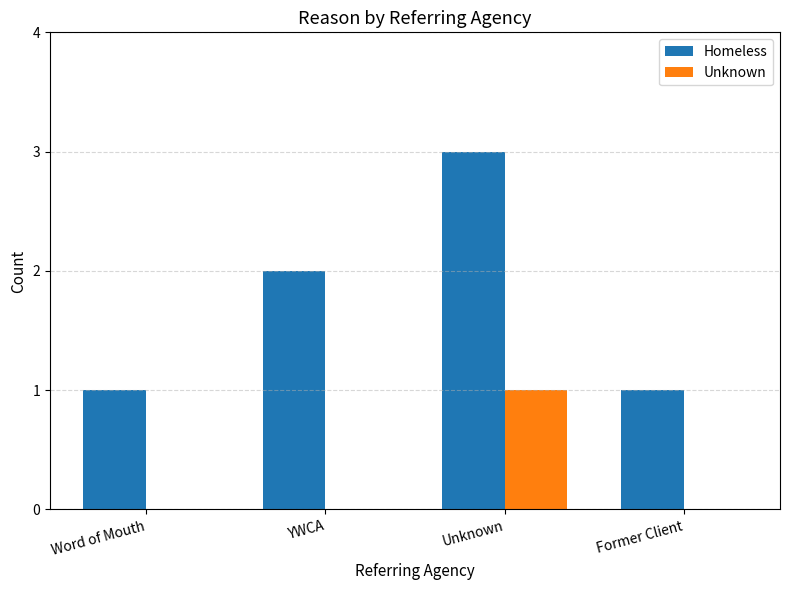

Reading left to right, extract all data points from this chart.

Homeless: 1	2	3	1
Unknown: 0	0	1	0